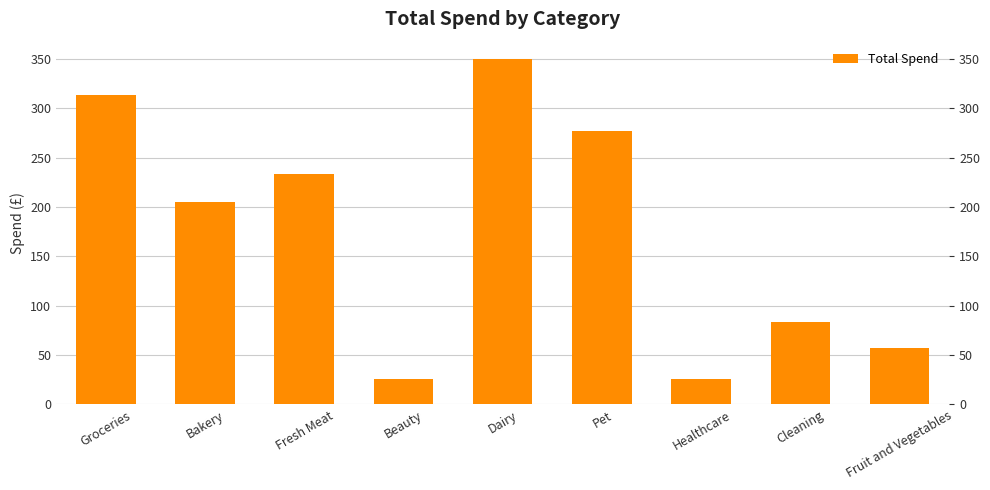

List the labels in order of value, largest first.

Dairy, Groceries, Pet, Fresh Meat, Bakery, Cleaning, Fruit and Vegetables, Healthcare, Beauty